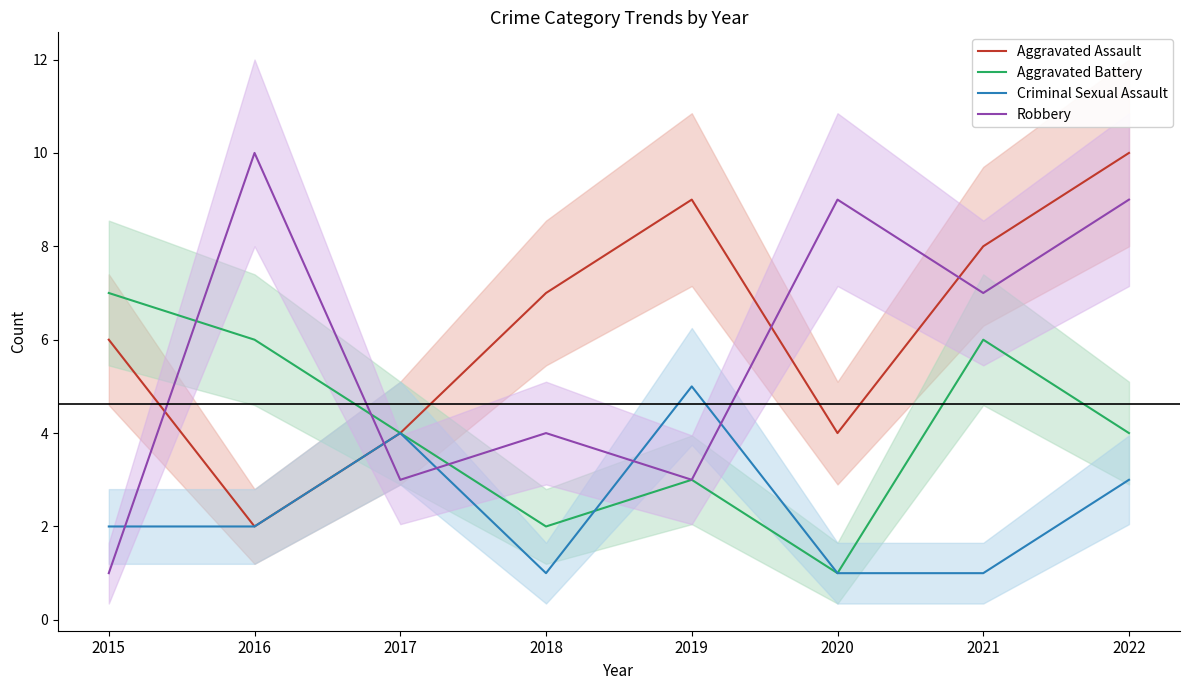

What is the difference between the maximum and minimum values in the Robbery series?

9